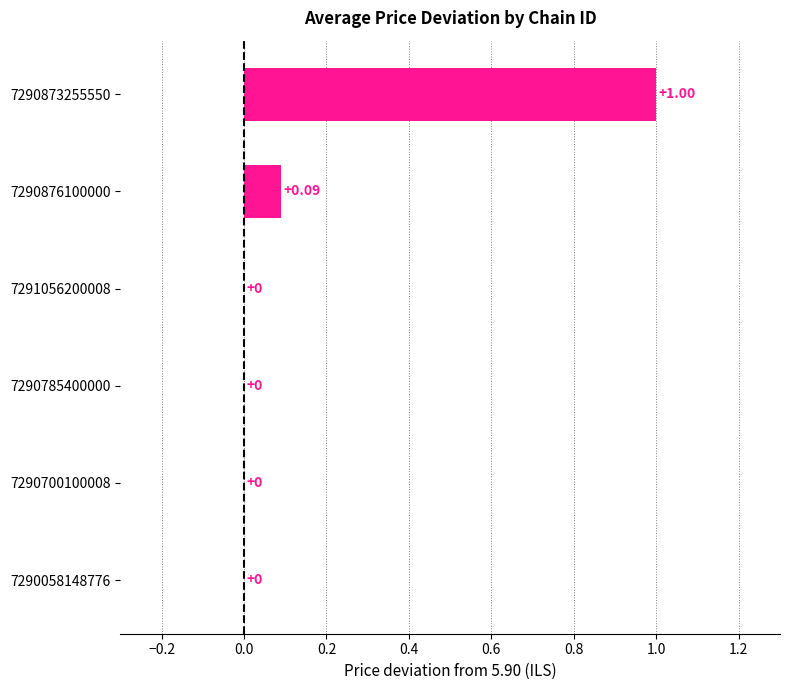

What is the sum of all values?

1.1